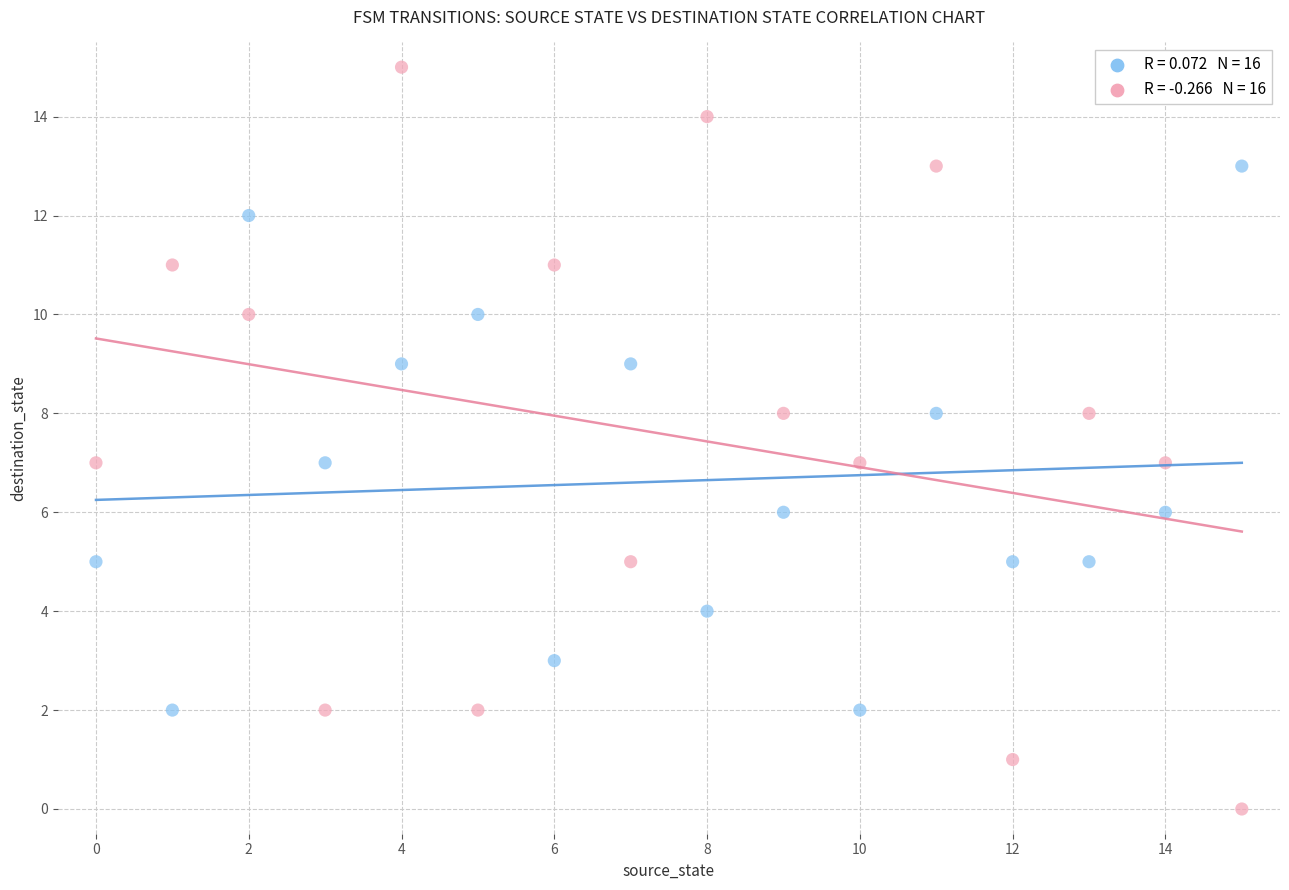

Across all data points, what is the range of Y values (max minus min)?

15